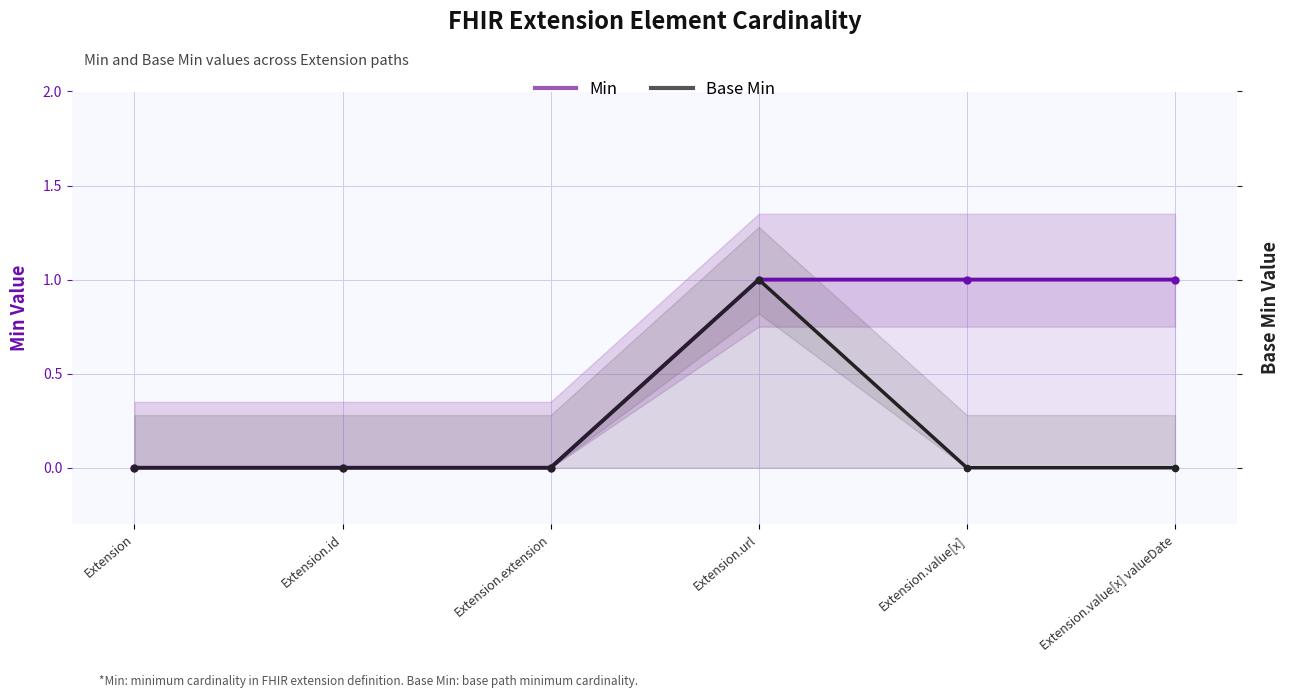

Between Extension.id and Extension.value[x], which series saw the biggest shift?

Min